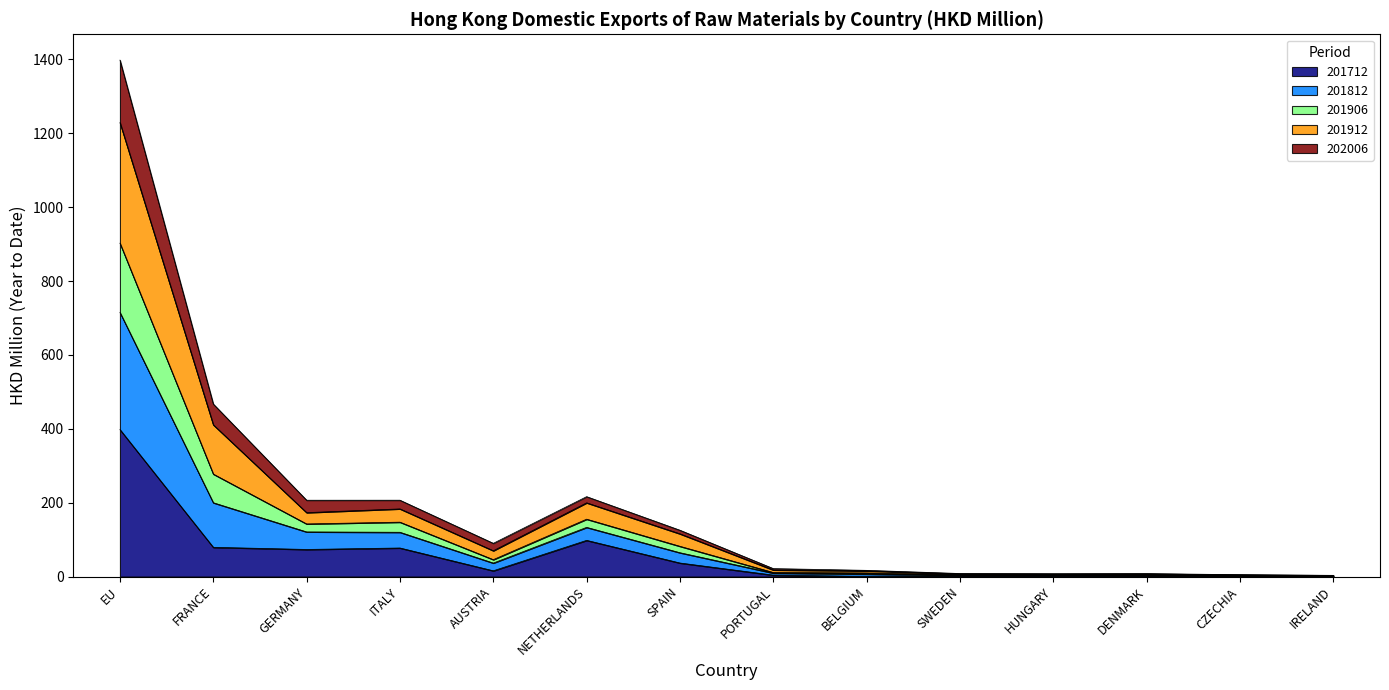

True or false: 201712 has a value of 0.1 at BELGIUM.

False